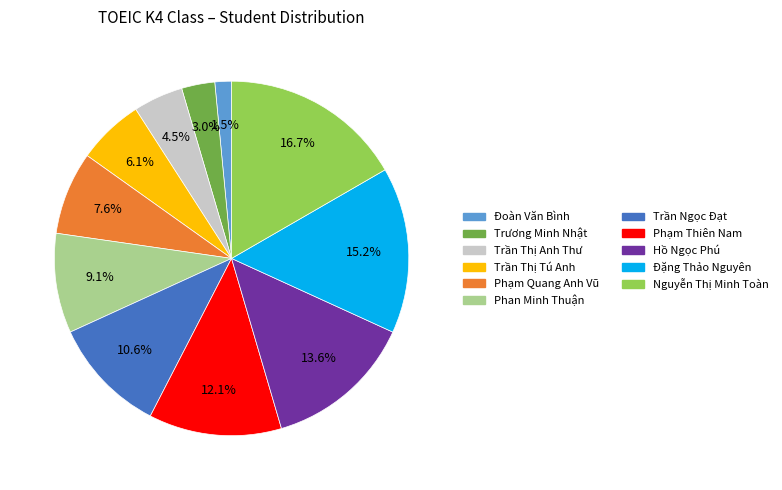

The Trần Ngọc Đạt slice represents 18% of the pie. True or false?

False